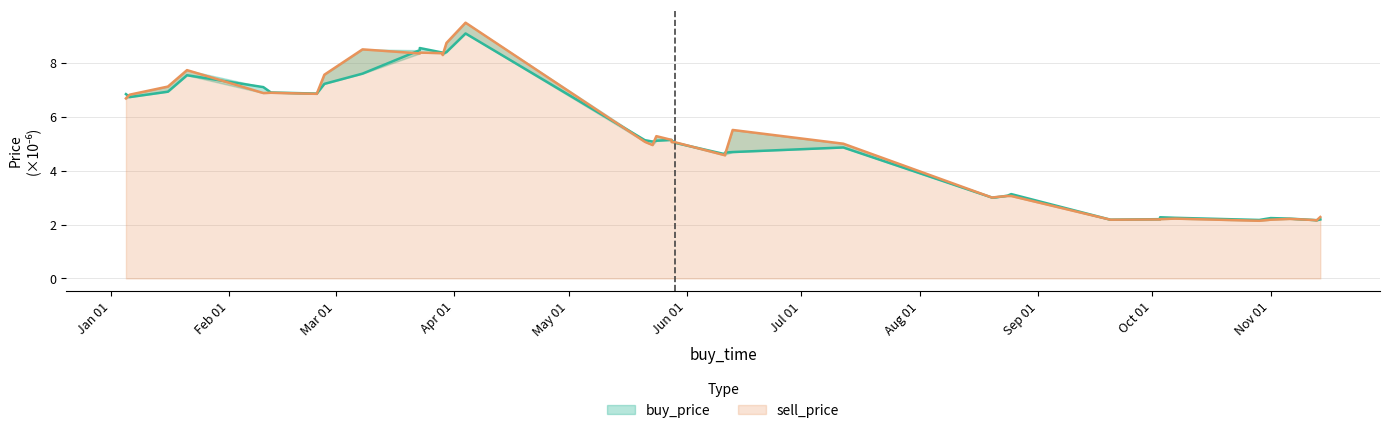

True or false: buy_price has a value of 3.1 at 31.

False